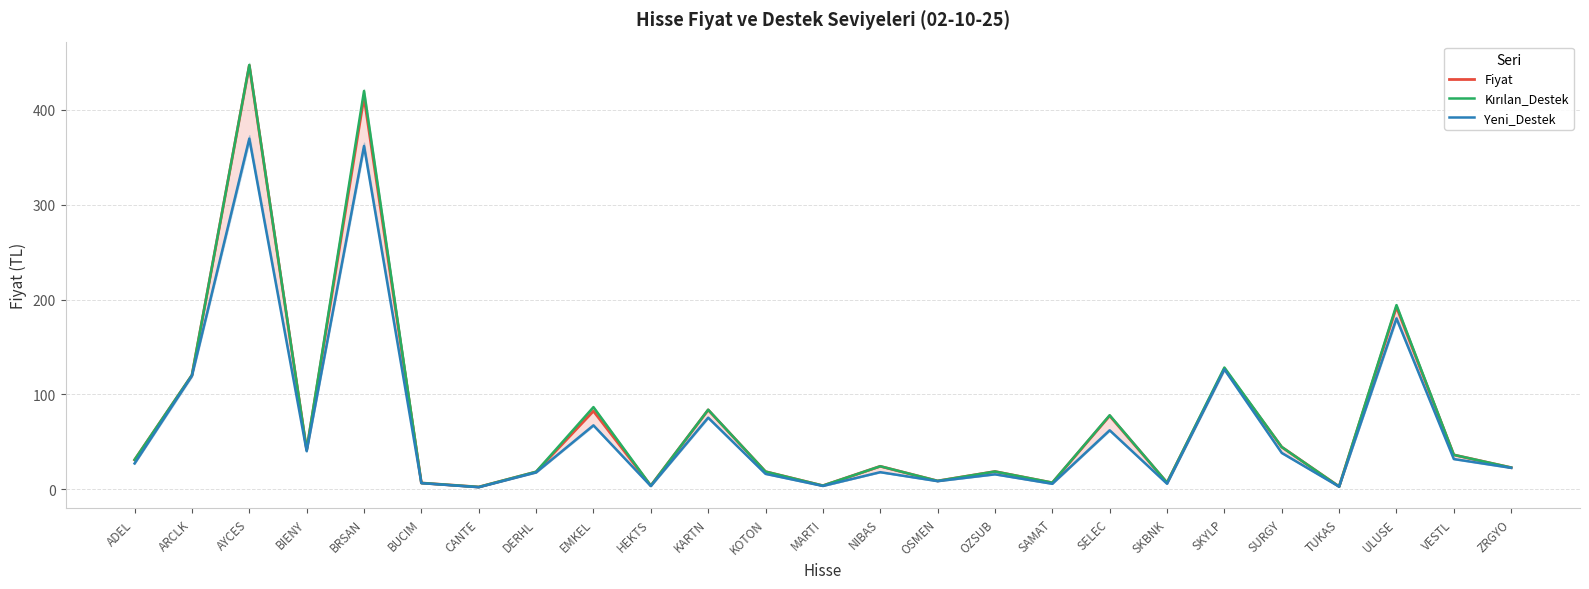

What is the sum of the Kırılan_Destek values at SKYLP and KARTN?

211.9